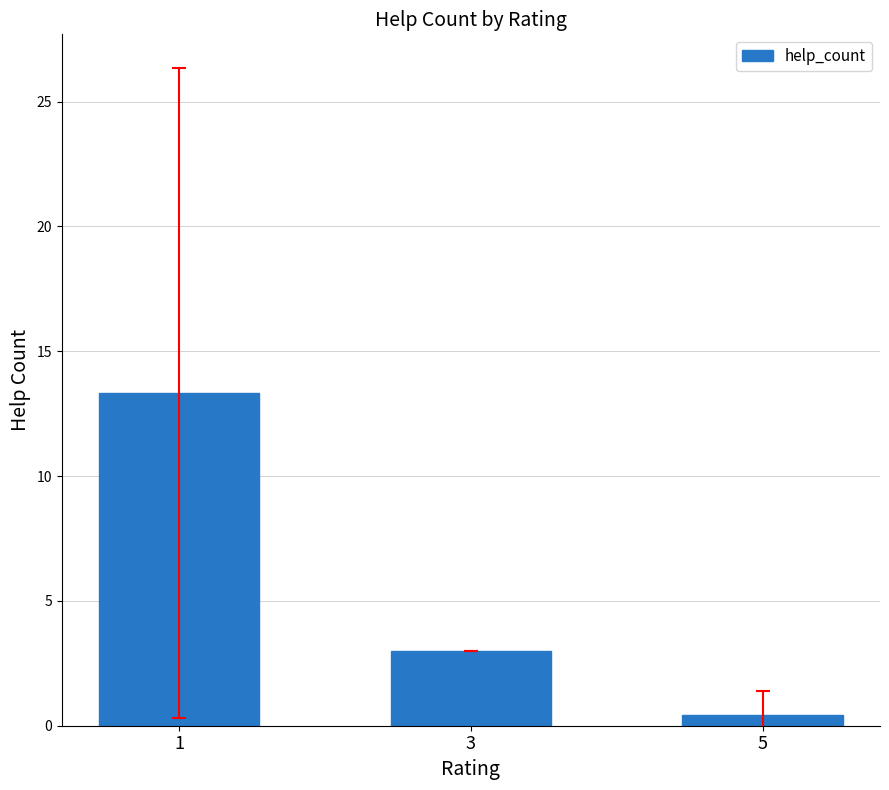

What is the value of the 3rd bar from the left?

0.4